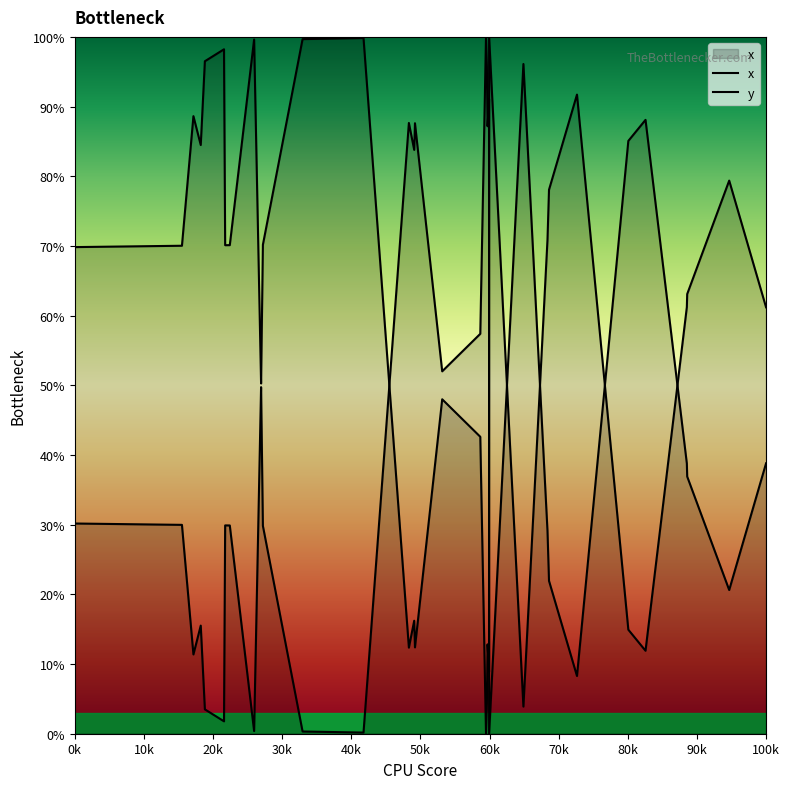

In y, how many points are lower than both neighbors (excluding endpoints)?

10